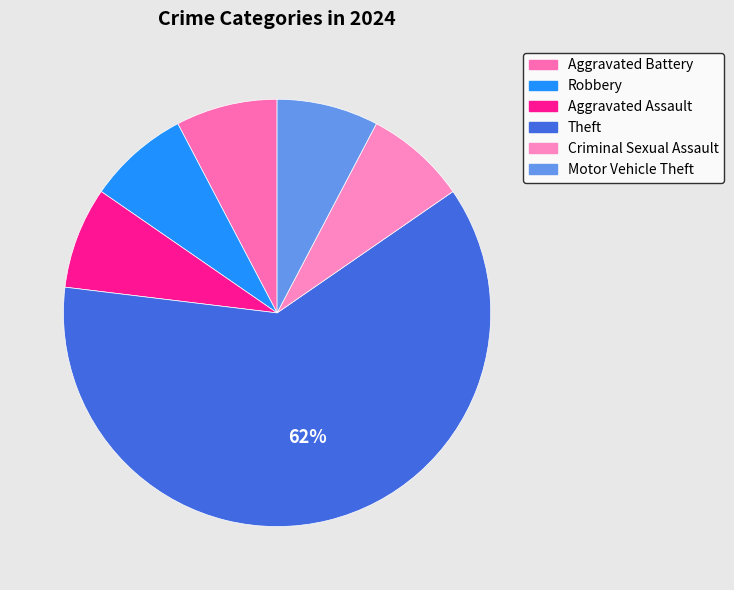

True or false: Criminal Sexual Assault accounts for 1% of the total.

False